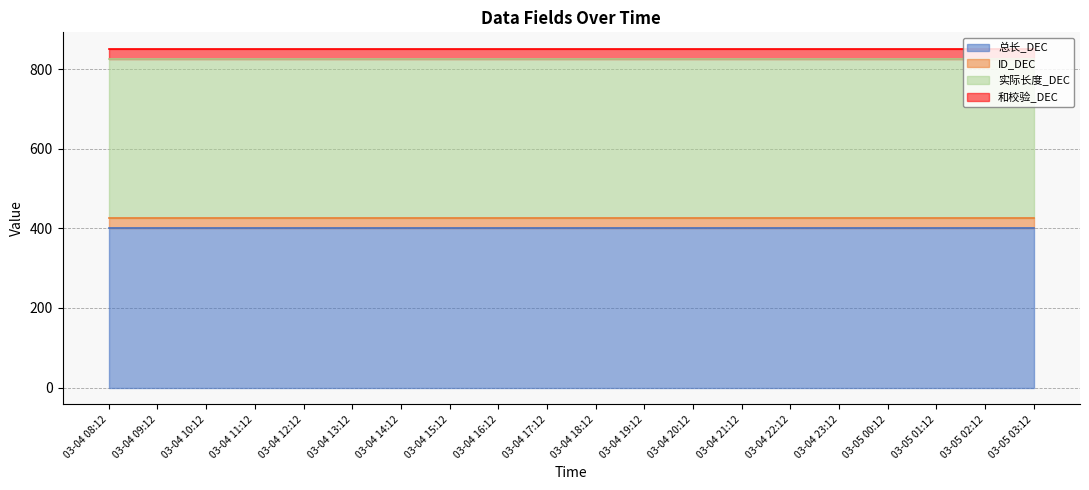

Which series has the largest total across all categories?

总长_DEC